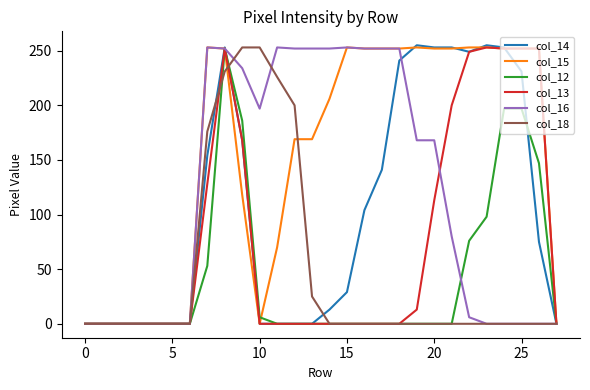

Which series has the largest range (max minus min)?

col_14